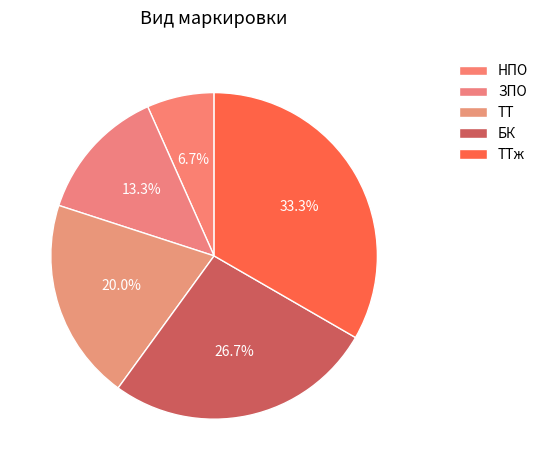

To the nearest percent, what is the average slice percentage?

20%